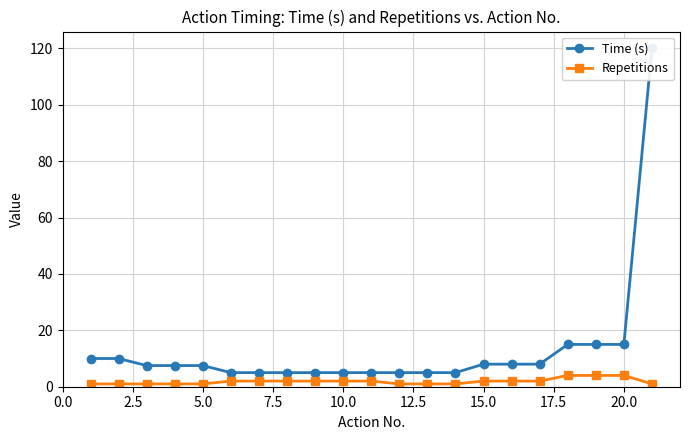

True or false: Time (s) and Repetitions cross at least once.

False